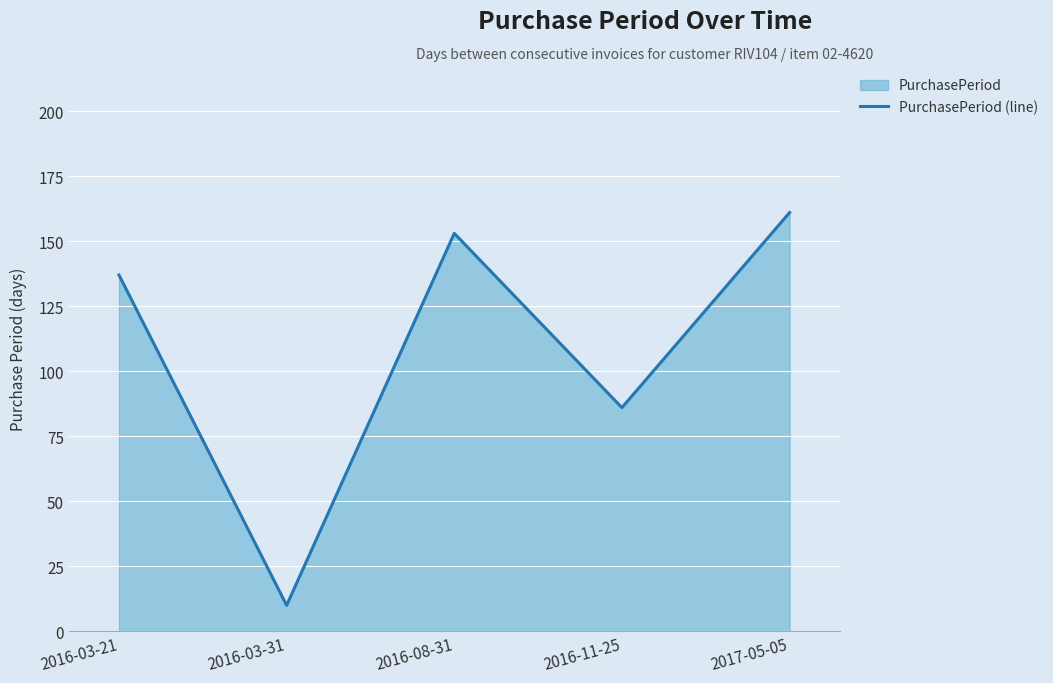

True or false: the data shows 57 at 2016-11-25.

False